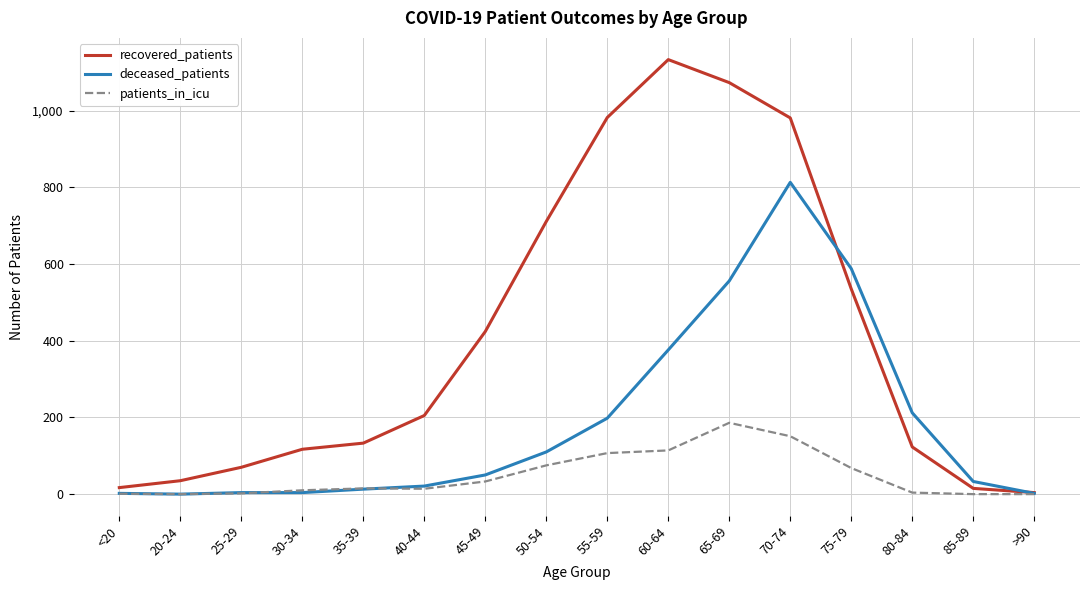

Which series has the widest spread of values?

recovered_patients